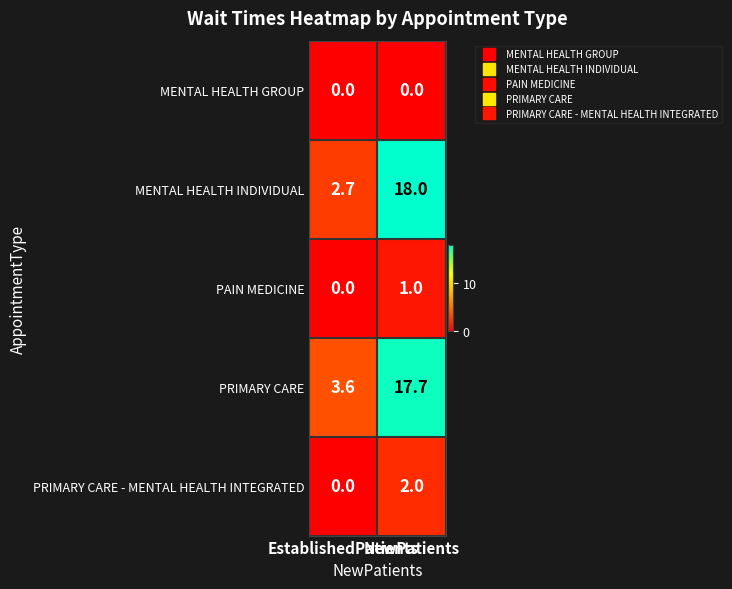

What is the average value of the PRIMARY CARE series?

10.7